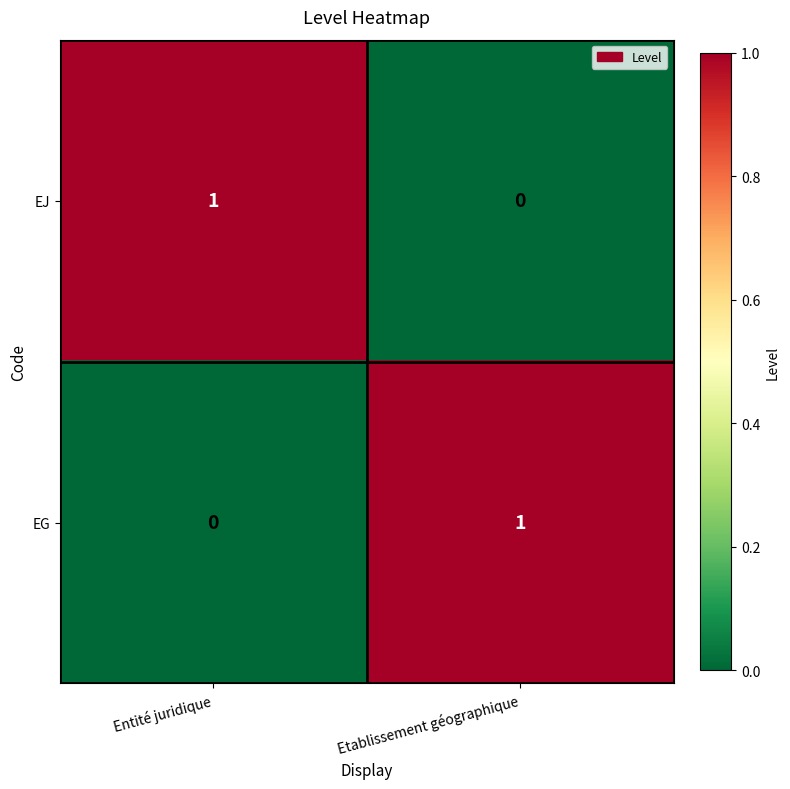

Reading left to right, list all the values displayed in this chart.

EJ: 1	0
EG: 0	1